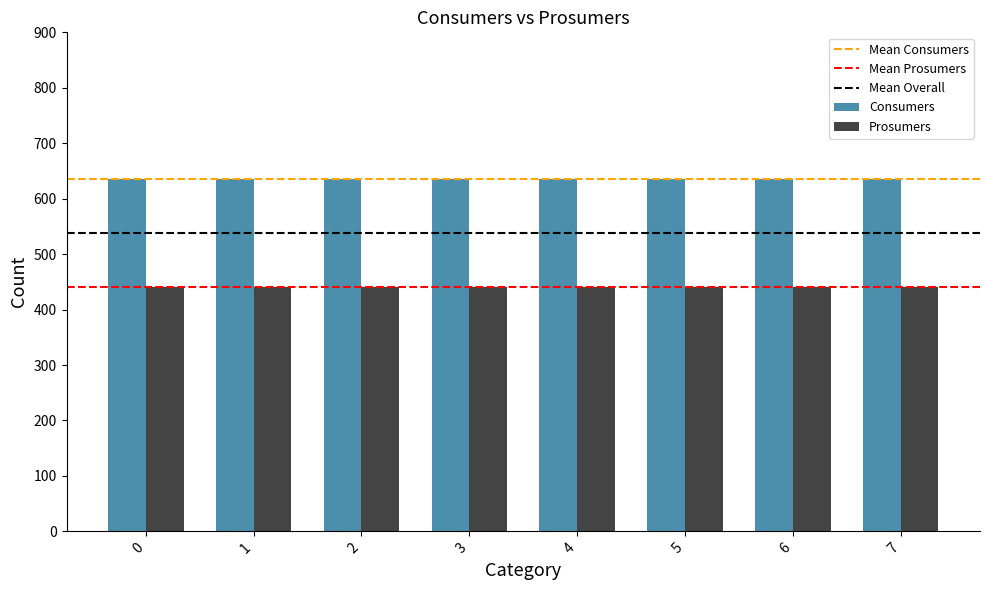

What is the difference between the highest and lowest values at 4?

195